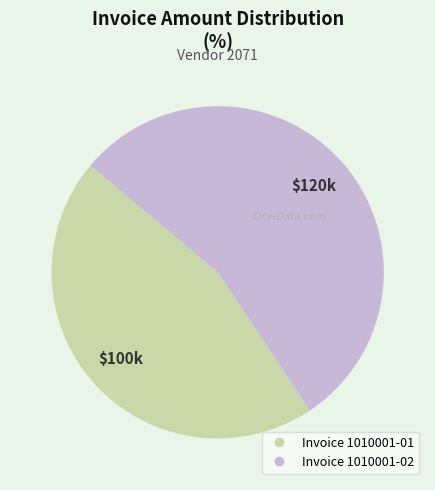

How many slices are in this pie chart?

2